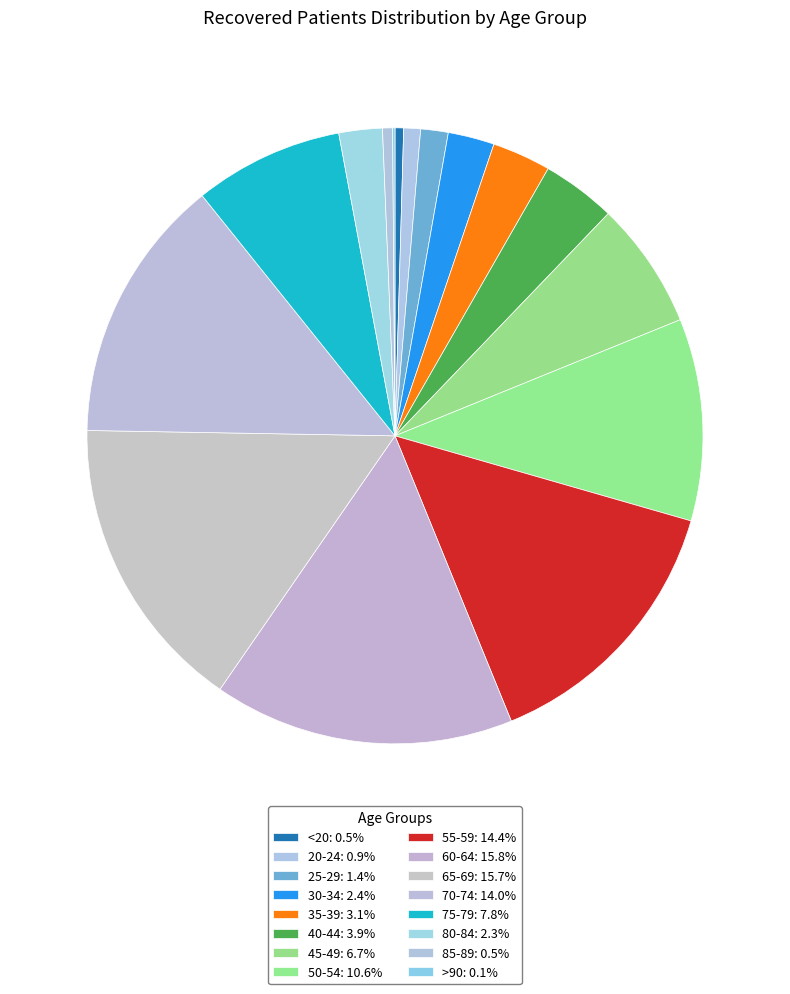

Rank the categories by value from lowest to highest.

>90, <20, 85-89, 20-24, 25-29, 80-84, 30-34, 35-39, 40-44, 45-49, 75-79, 50-54, 70-74, 55-59, 65-69, 60-64